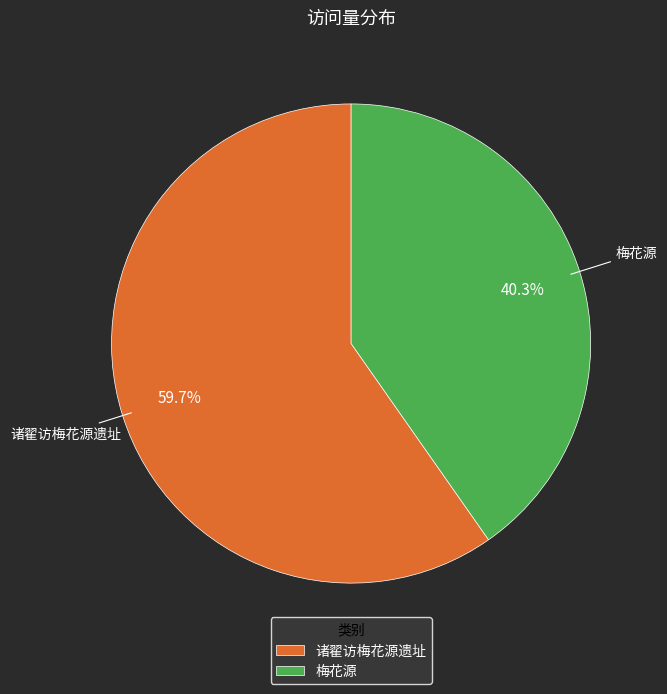

Rank the categories by value from lowest to highest.

梅花源, 诸翟访梅花源遗址